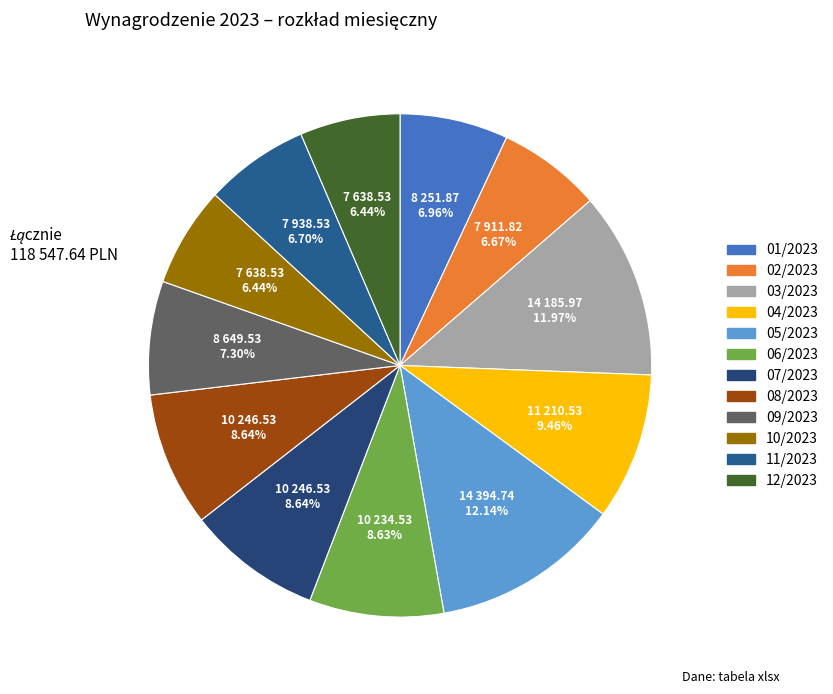

Is it true that 11/2023 is 13% of the pie?

False